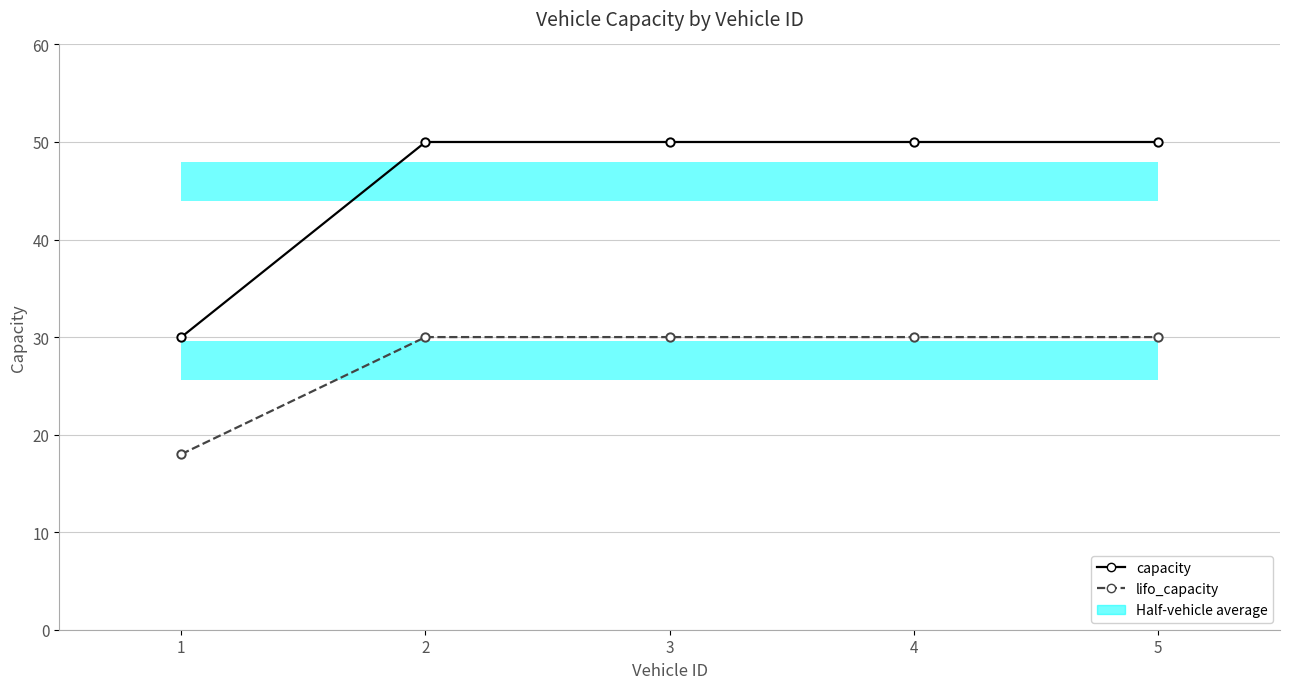

List the series in order of their peak value, lowest first.

lifo_capacity, capacity